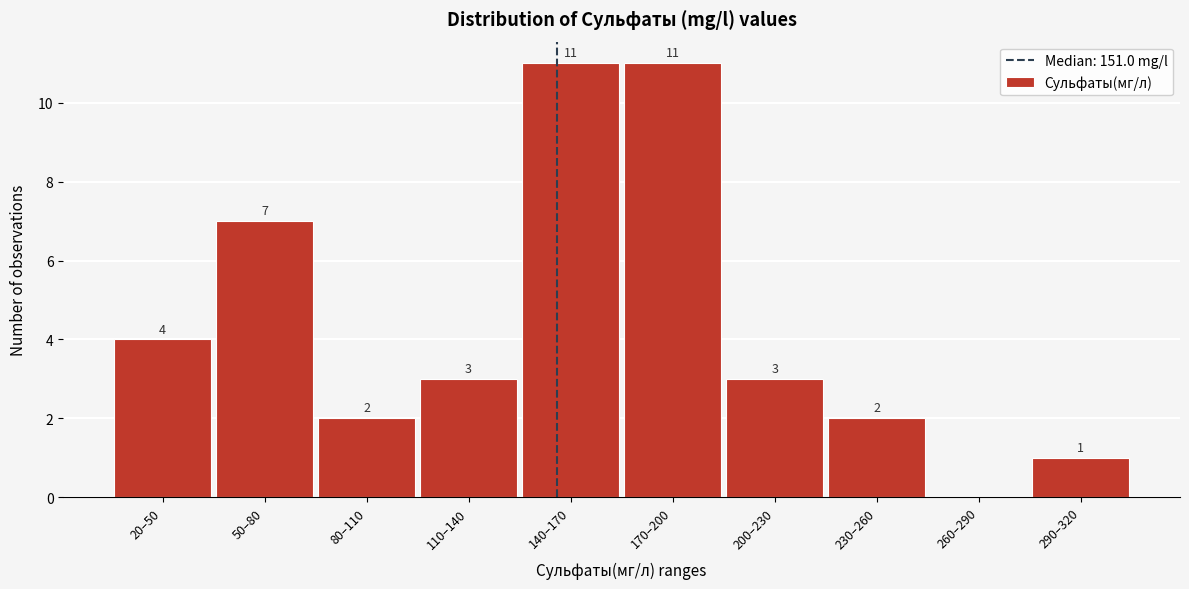

Reading right to left, transcribe all the data shown in this chart.

290–320=1	260–290=0	230–260=2	200–230=3	170–200=11	140–170=11	110–140=3	80–110=2	50–80=7	20–50=4